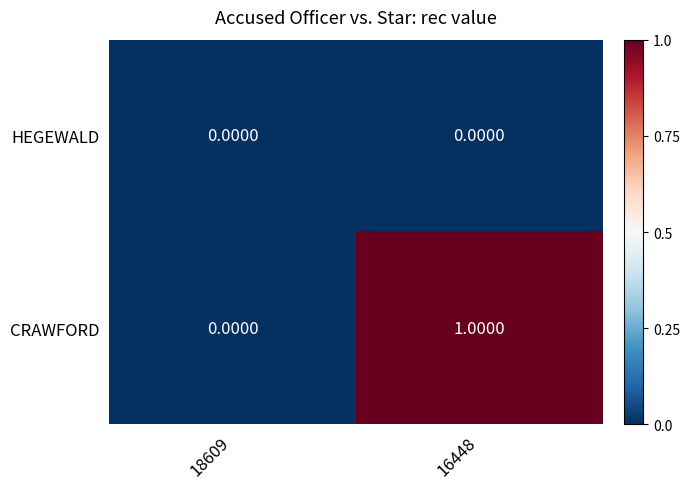

Rank the series at 16448 from lowest to highest value.

HEGEWALD, CRAWFORD